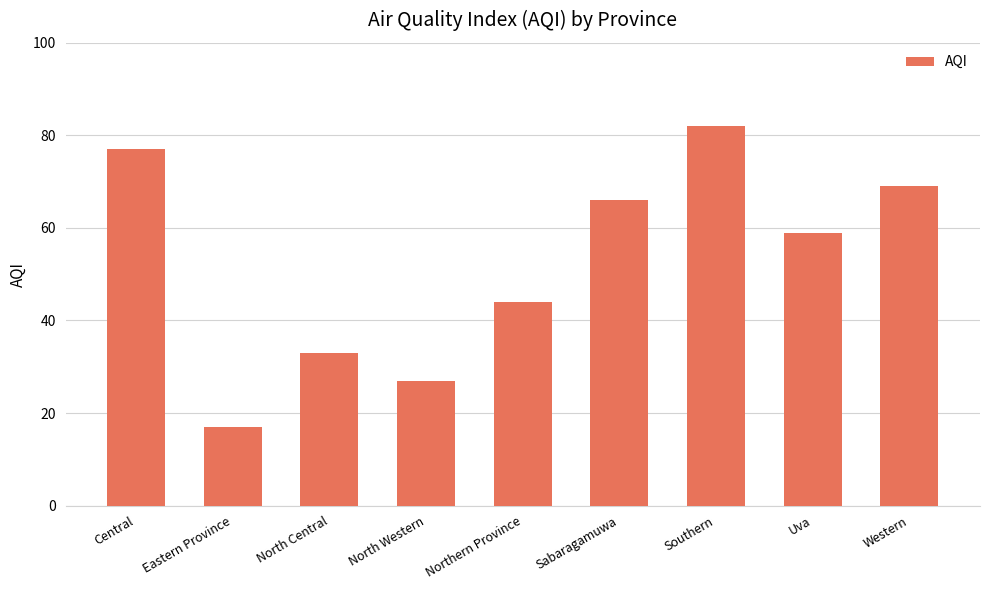

Reading left to right, transcribe all the data shown in this chart.

Central=77	Eastern Province=17	North Central=33	North Western=27	Northern Province=44	Sabaragamuwa=66	Southern=82	Uva=59	Western=69